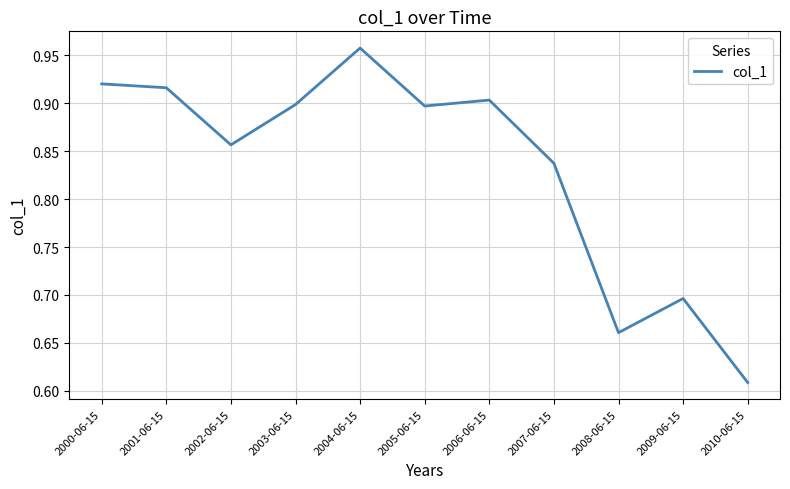

At which label is the value closest to 0?

2010-06-15